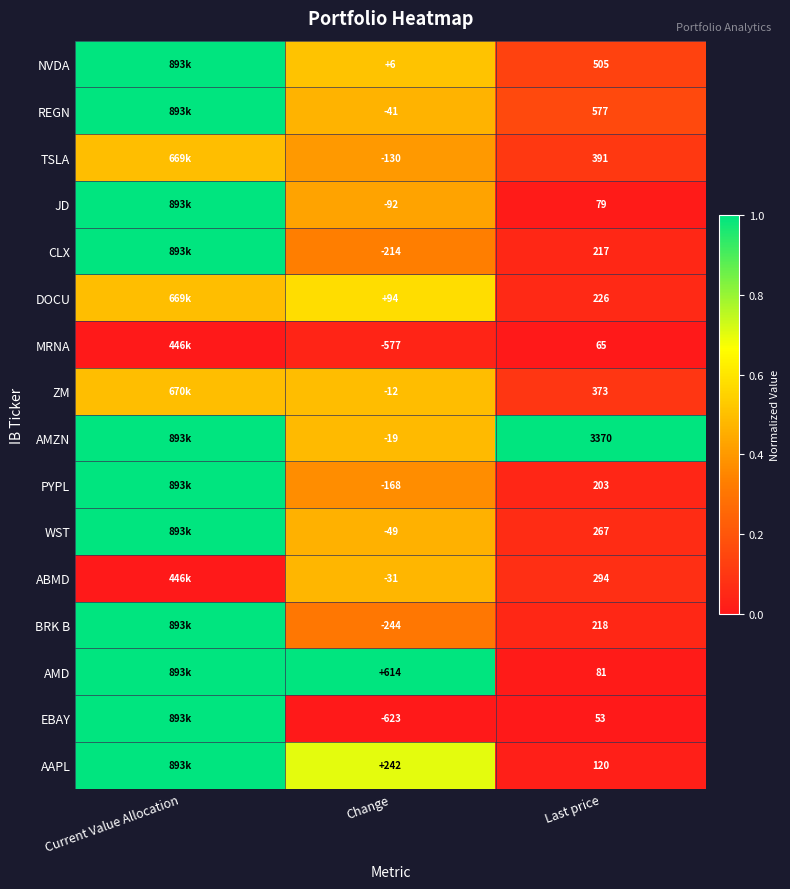

At Change, list the series in order from smallest to largest.

EBAY, MRNA, BRK B, CLX, PYPL, TSLA, JD, WST, REGN, ABMD, AMZN, ZM, NVDA, DOCU, AAPL, AMD